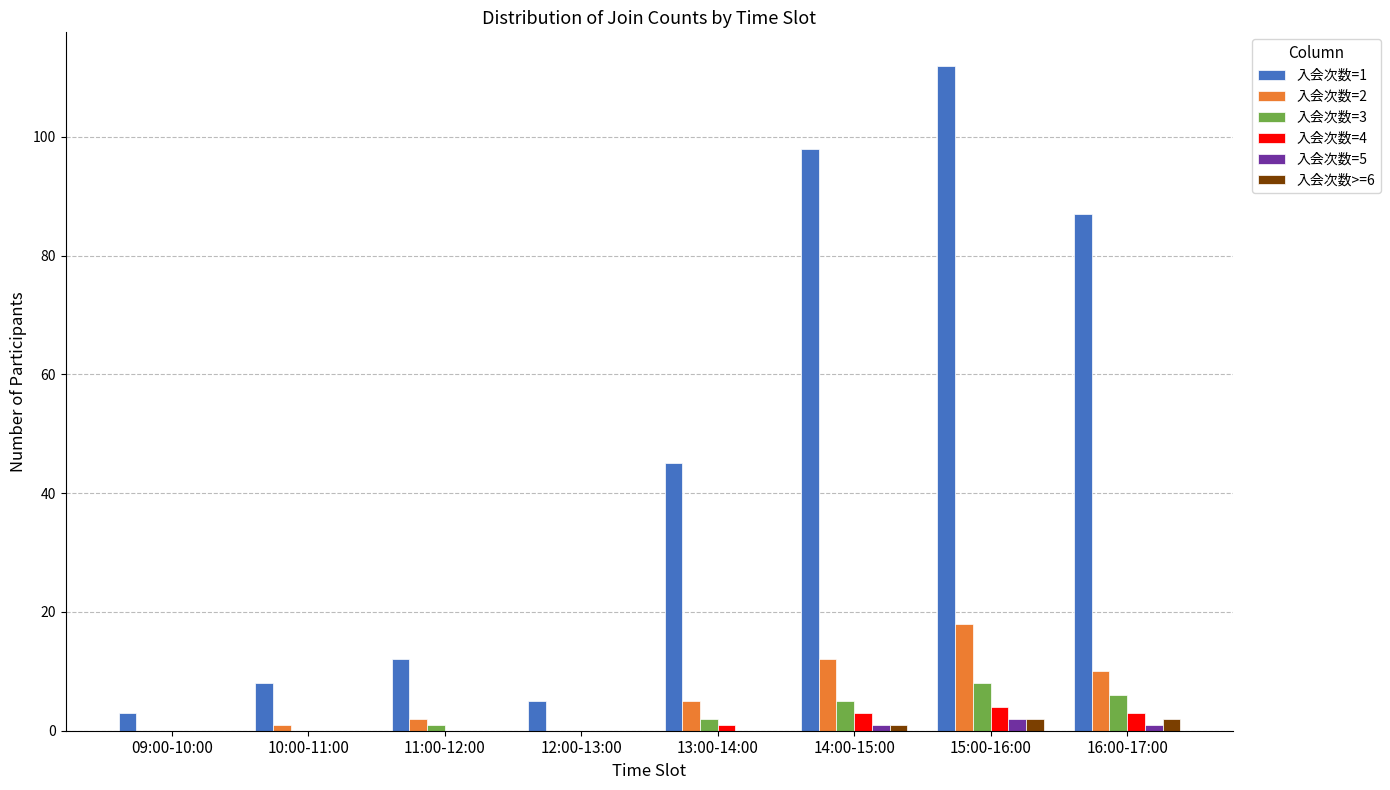

True or false: 入会次数=4 has a value of 0 at 10:00-11:00.

True